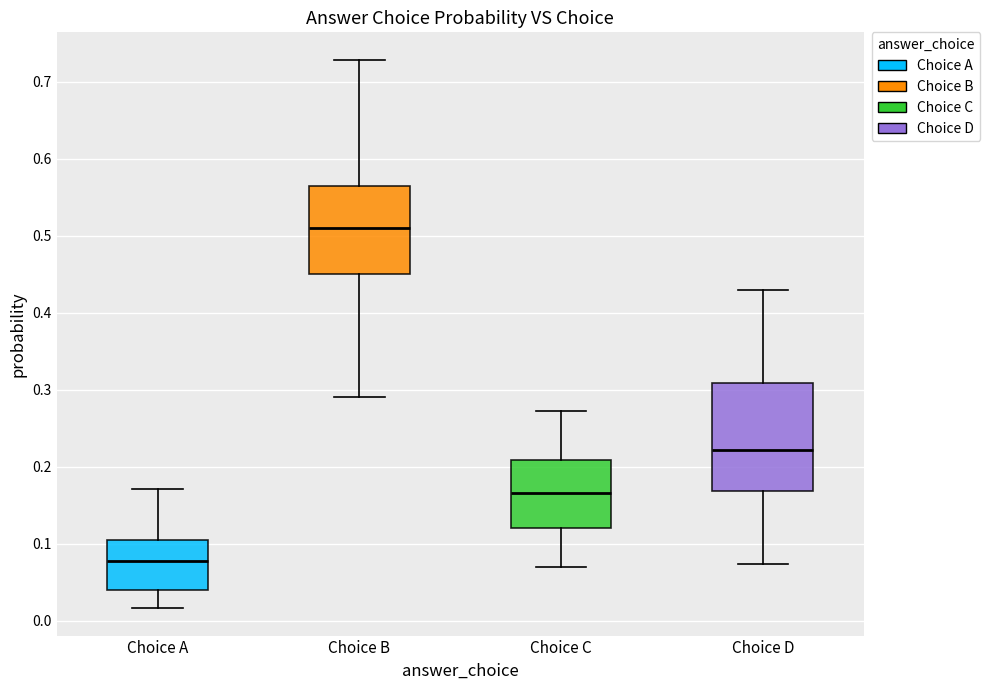

Which box has the lowest median line?

Choice A